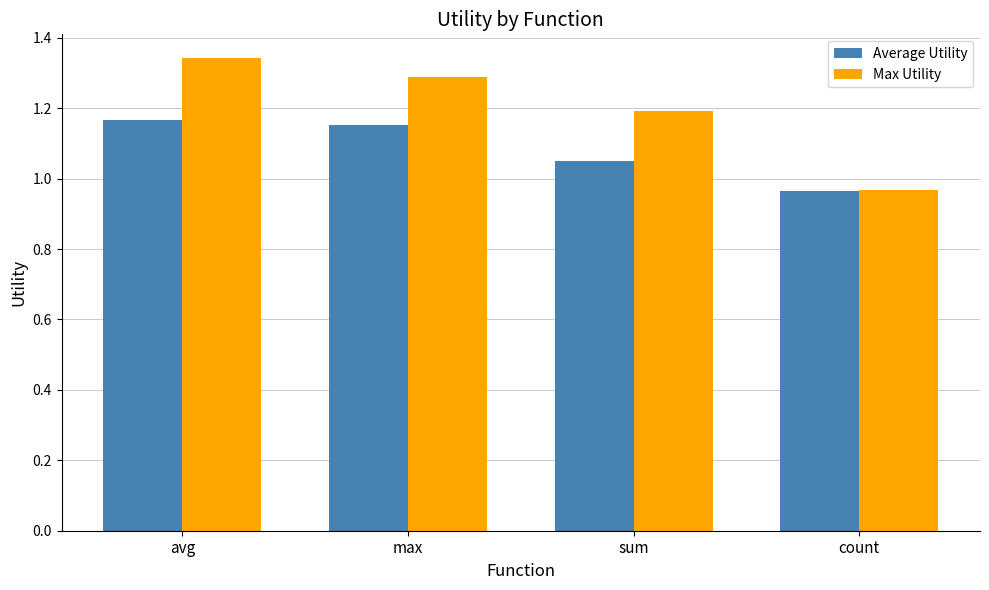

At which category does the chart reach its minimum across all series?

count